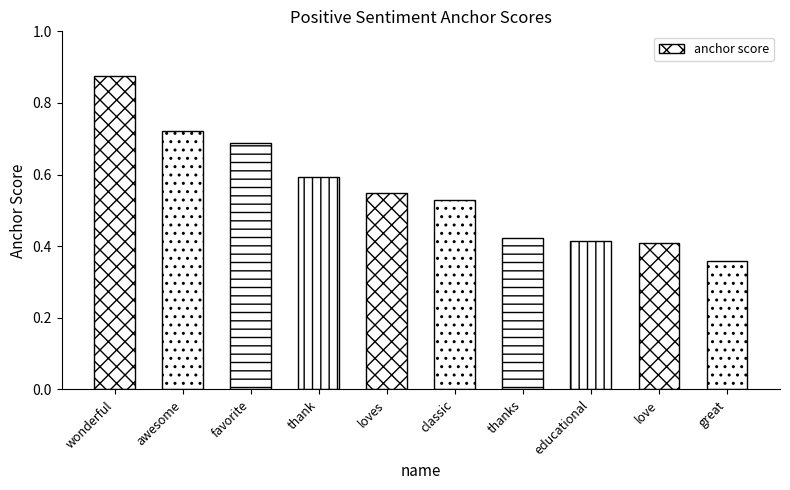

Which has a higher value, awesome or favorite?

awesome